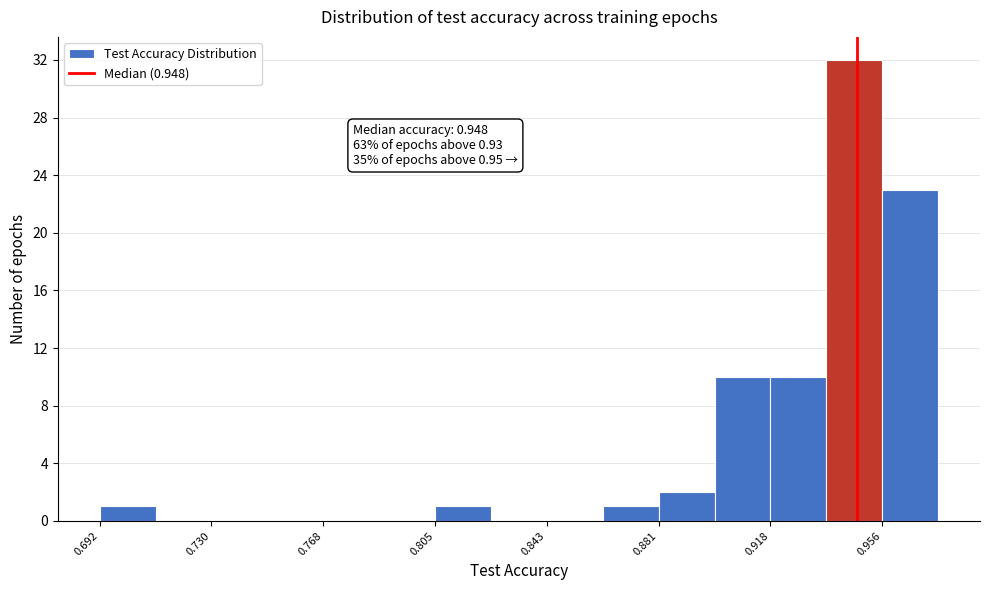

Around what value on the x-axis is the tallest bar? Give the approximate position of its centre, as read against the axis.

0.945